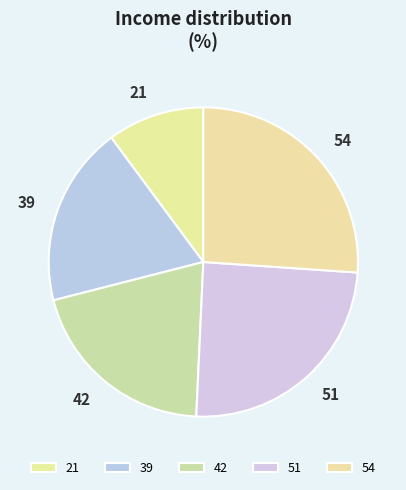

Is it true that 42 is 15% of the pie?

False